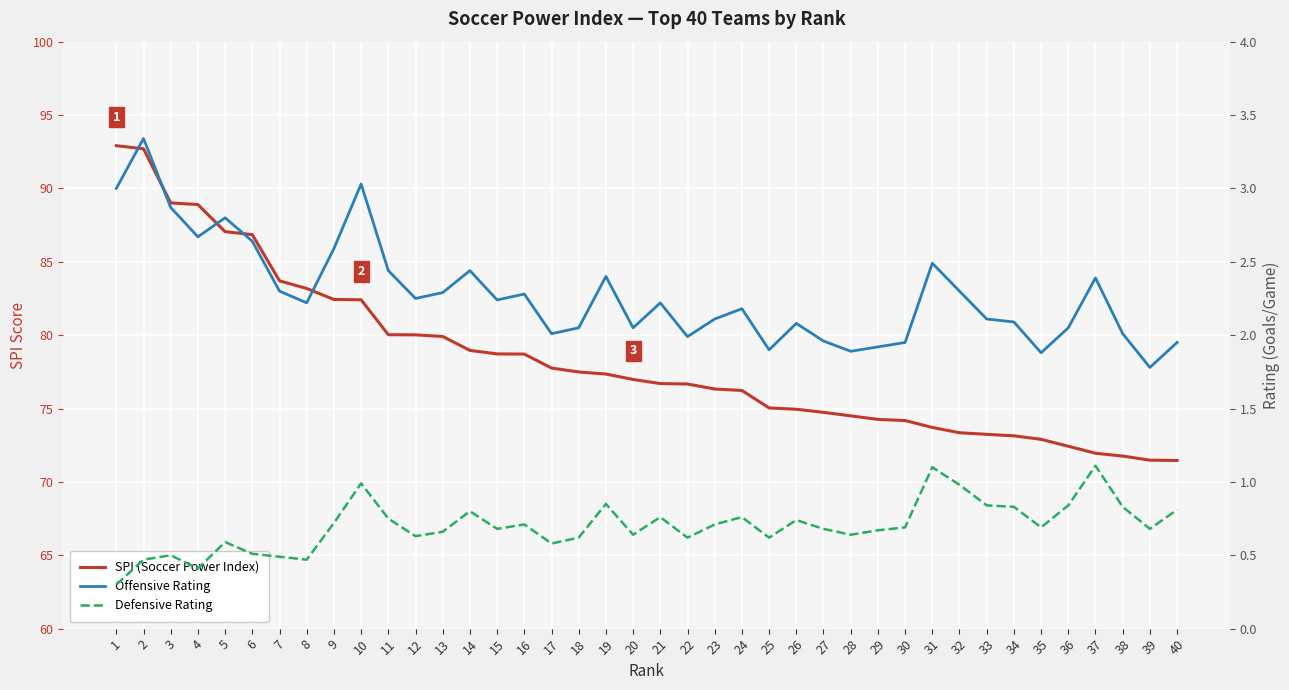

Which has a higher value, 38 or 19?

19